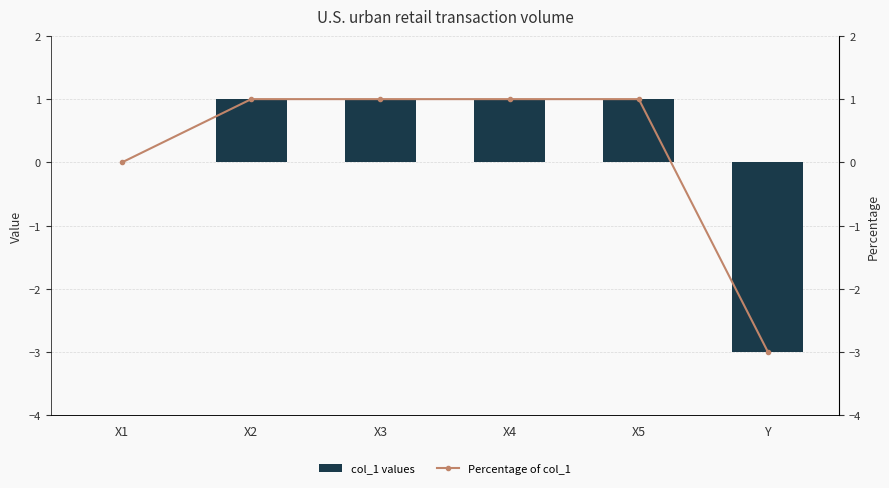

What are all the series names shown in the legend?

col_1 values, Percentage of col_1